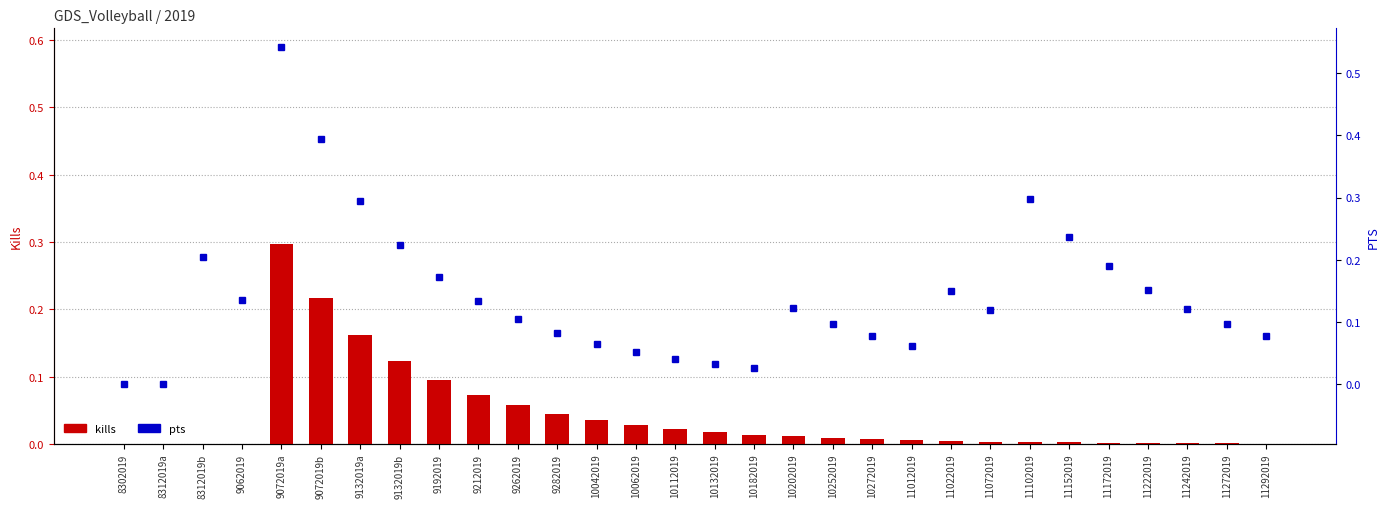

How many values in the kills series exceed 0?

26